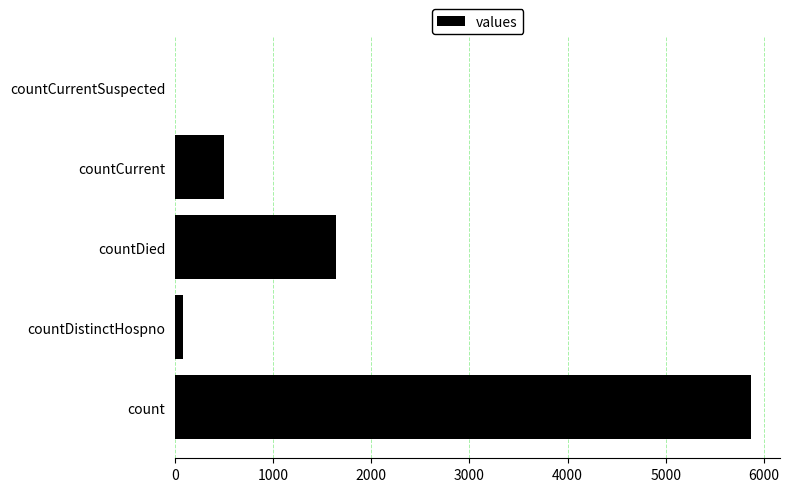

The chart shows a value of 0 at countCurrentSuspected. True or false?

True